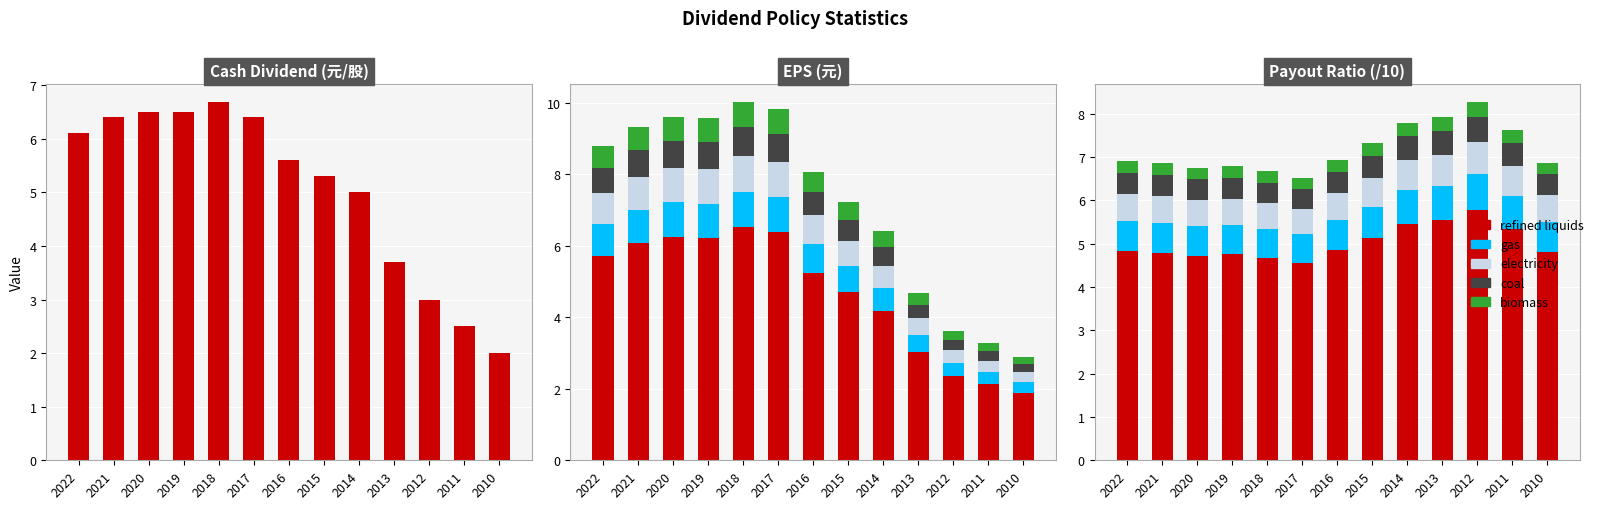

What is the difference between the maximum and minimum values in the refined liquids series?

1.2